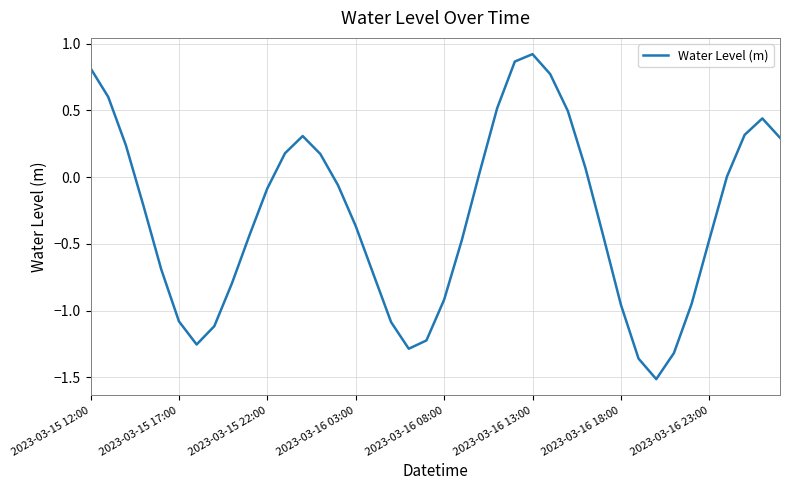

What is the minimum value shown in the chart?

-1.5